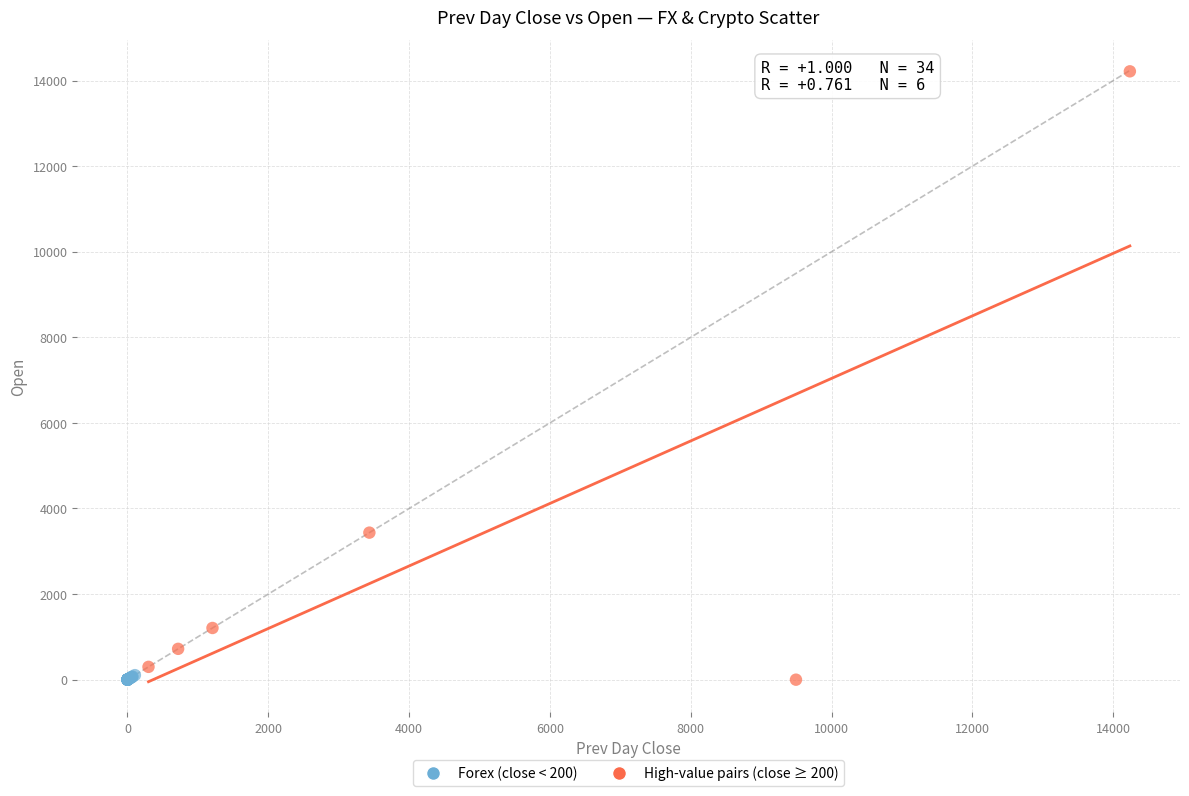

Which series contains the highest Y value?

High-value pairs (close ≥ 200)